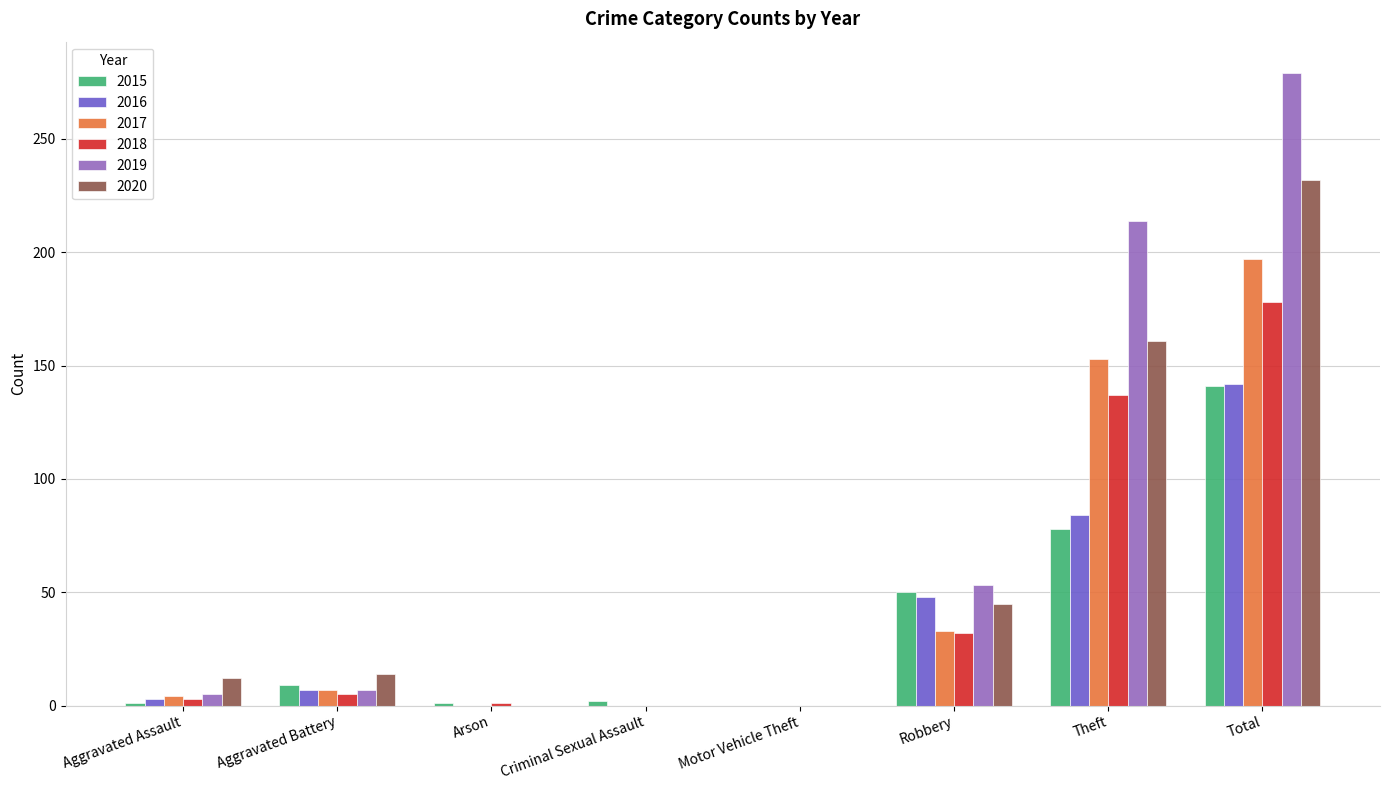

Which label corresponds to the largest value in the chart?

Total